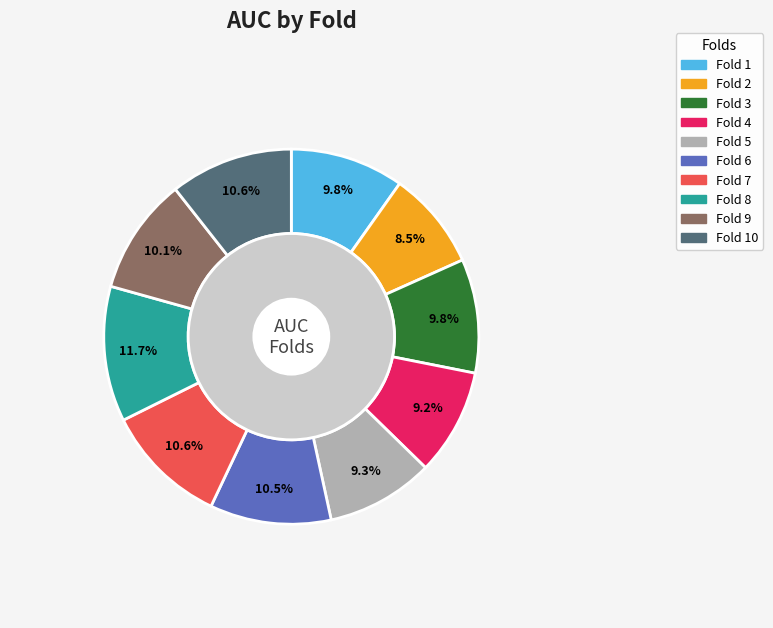

Which slice is the smallest?

2